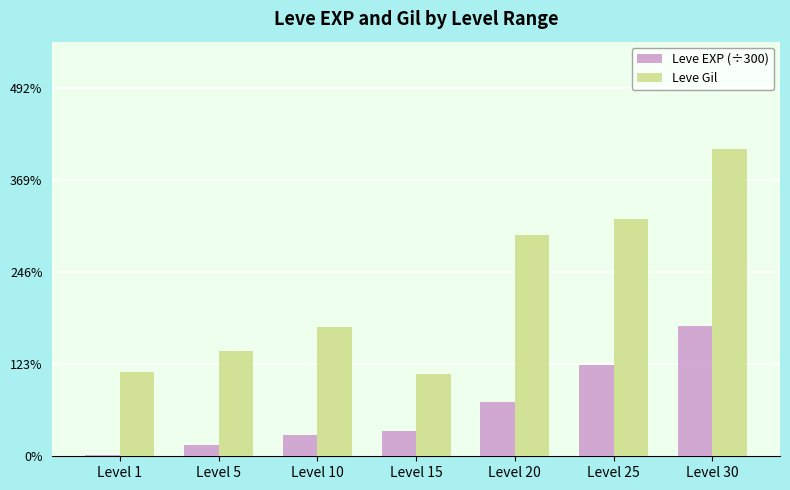

How many values in the Leve Gil series are below 172?

3